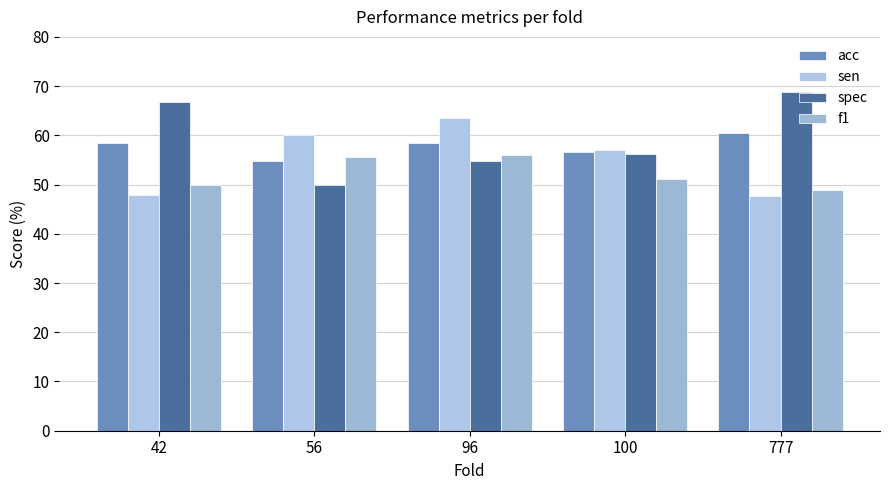

List the series in order of their peak value, highest first.

spec, sen, acc, f1